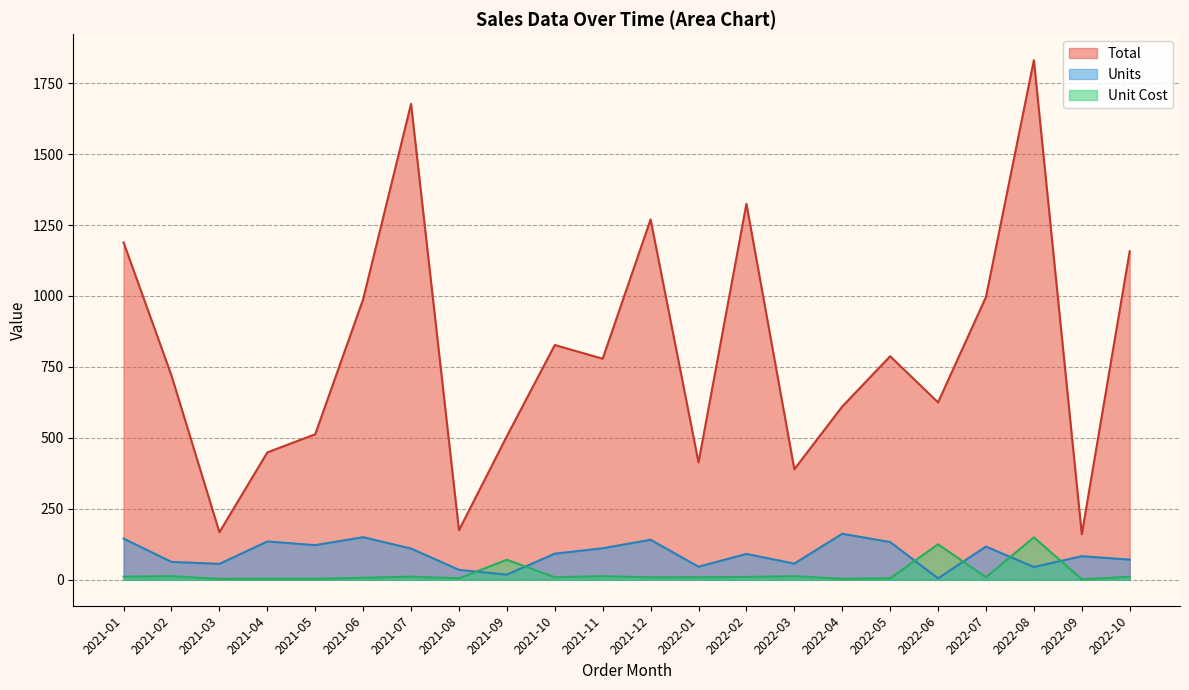

The value of Units at 2022-04 is 35.9. True or false?

False